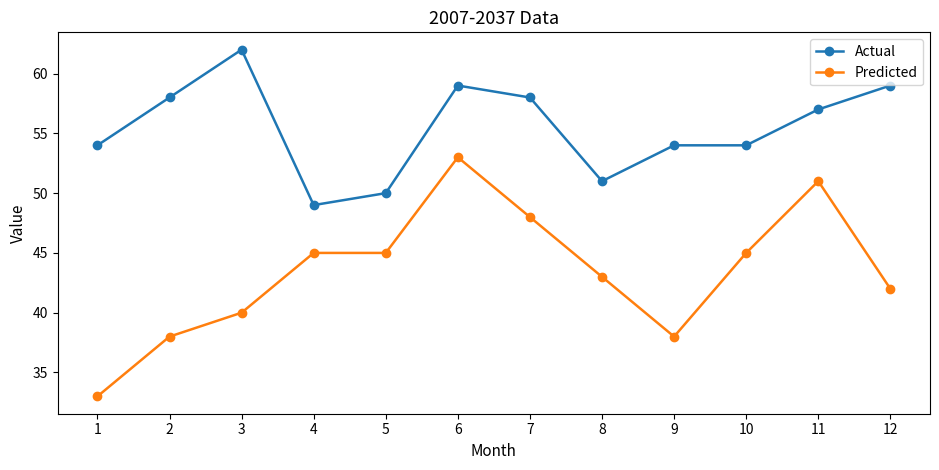

At which label does Actual first exceed 57?

2